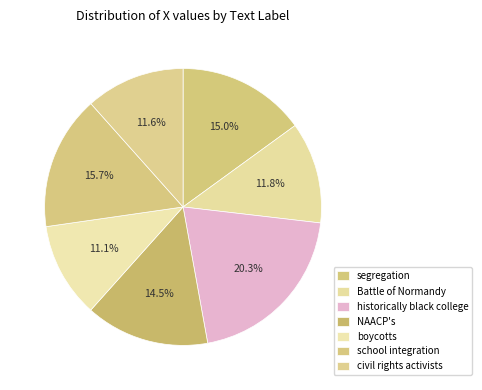

Which category has the smallest portion of the pie?

boycotts